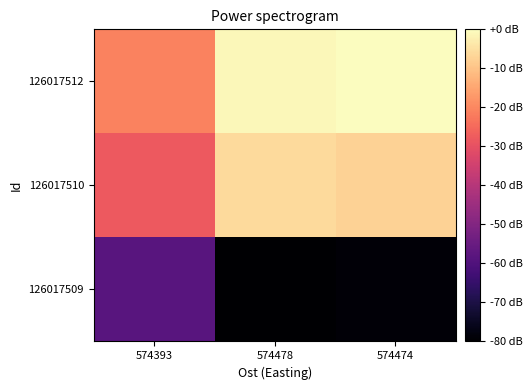

What is the minimum value shown in the chart?

-80.0